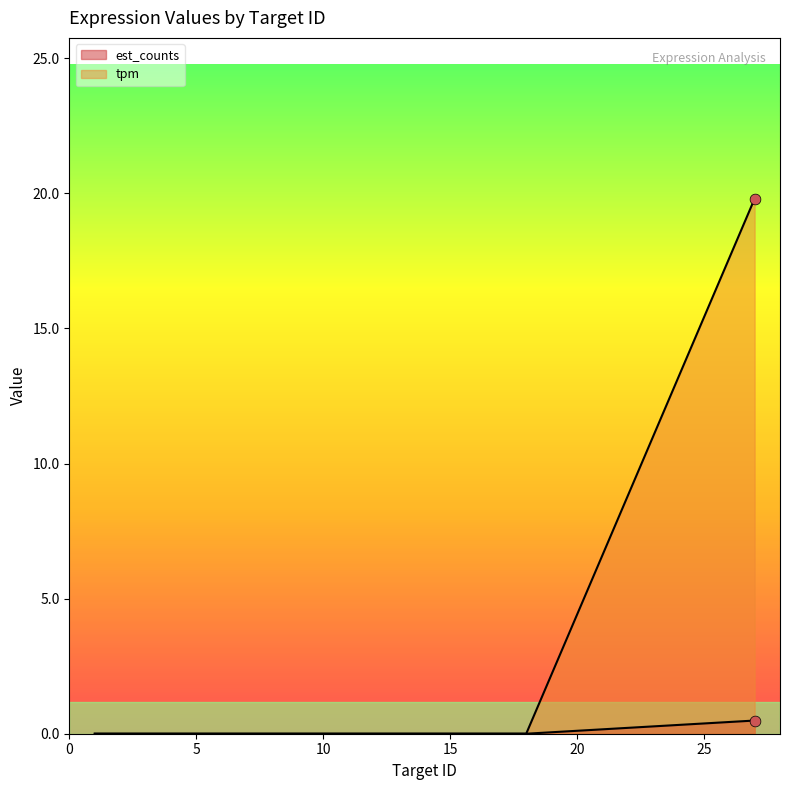

At which category is the sum across all series the highest?

27